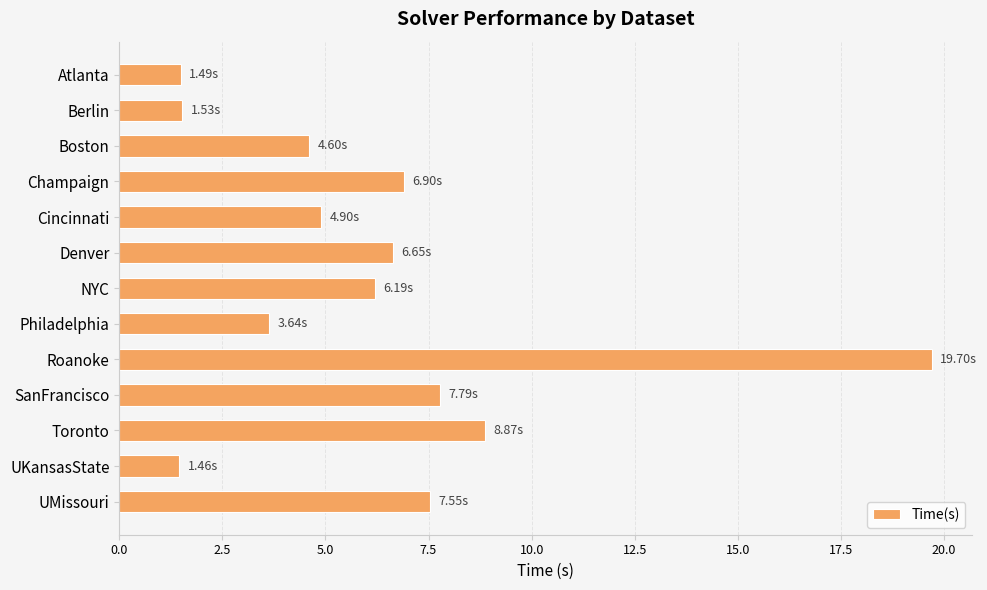

At which label is the value closest to 10?

Toronto